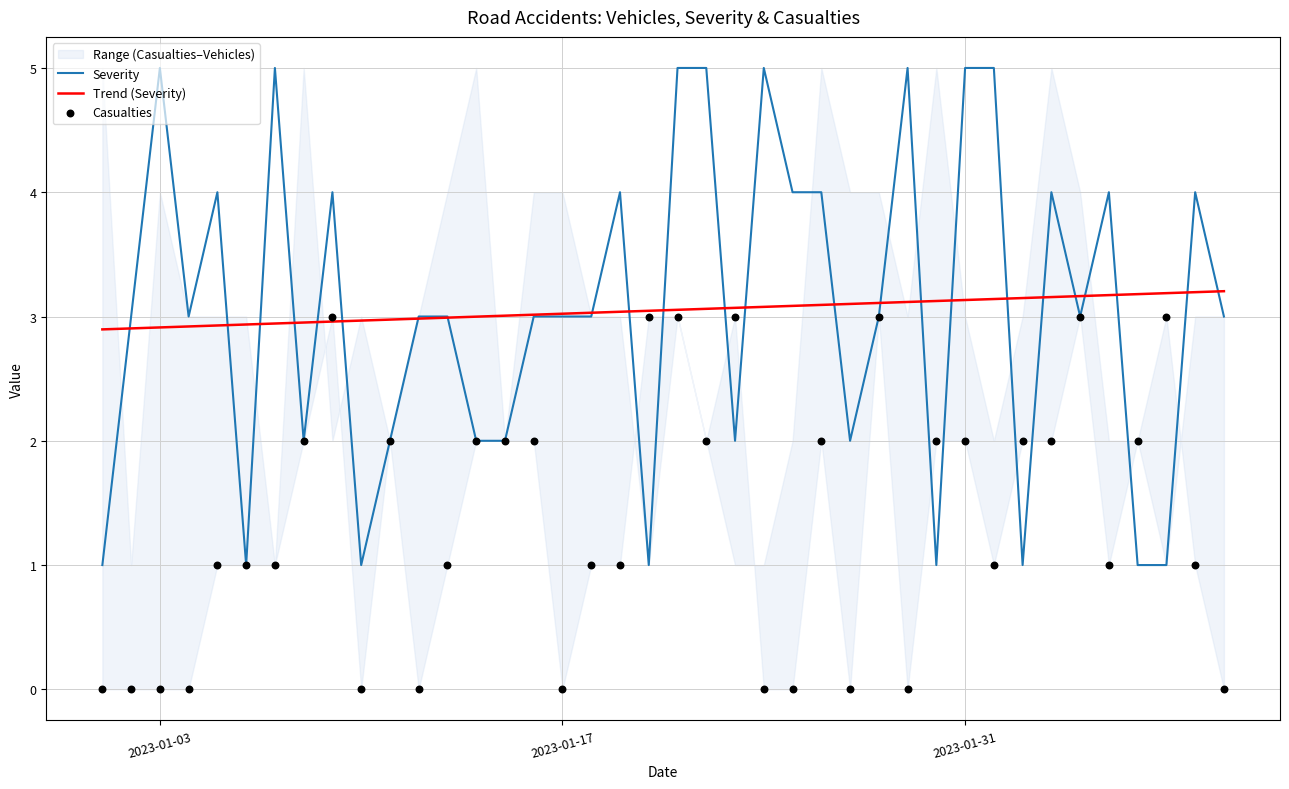

What is the maximum value for Severity?

5.0